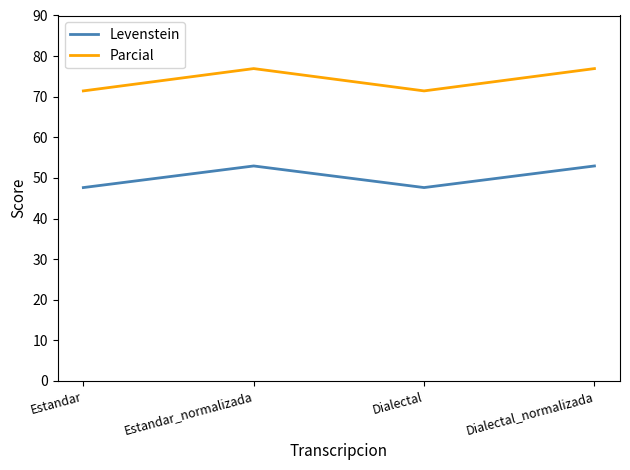

Where is the first local minimum for Levenstein?

Dialectal